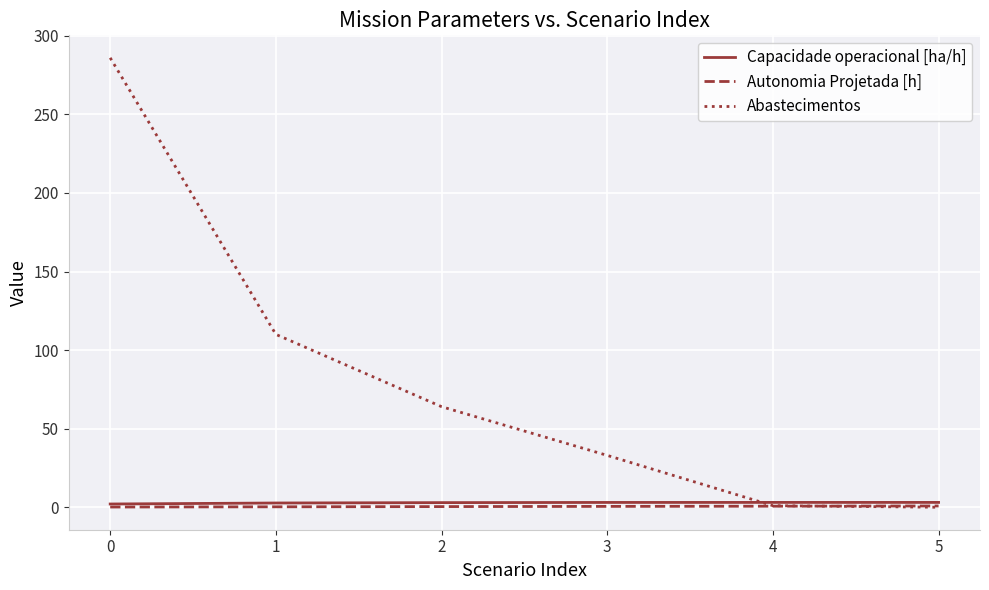

Which label corresponds to the largest value in the chart?

0